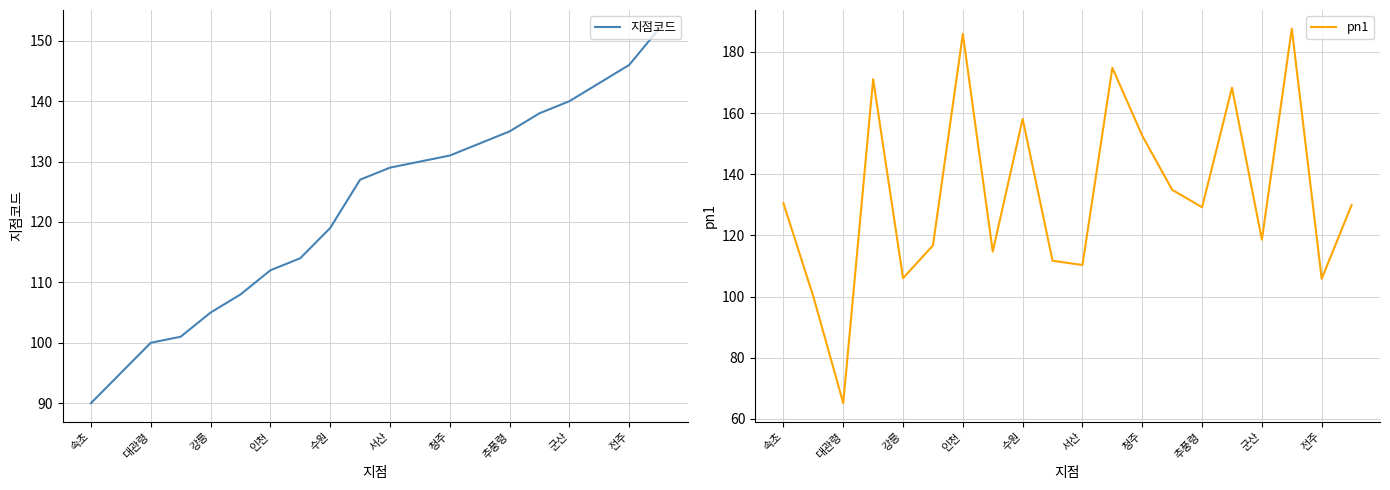

True or false: 지점코드 has a value of 179 at 대관령.

False